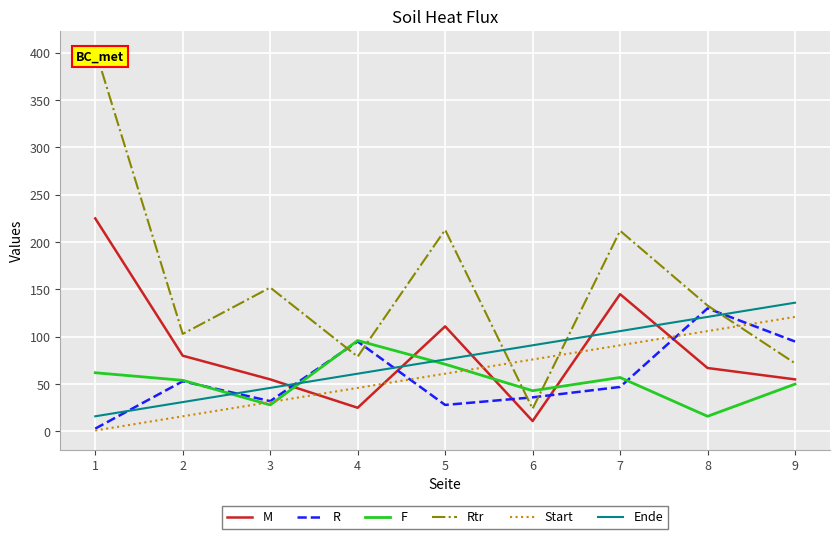

List the labels in order of Ende value, largest first.

9, 8, 7, 6, 5, 4, 3, 2, 1